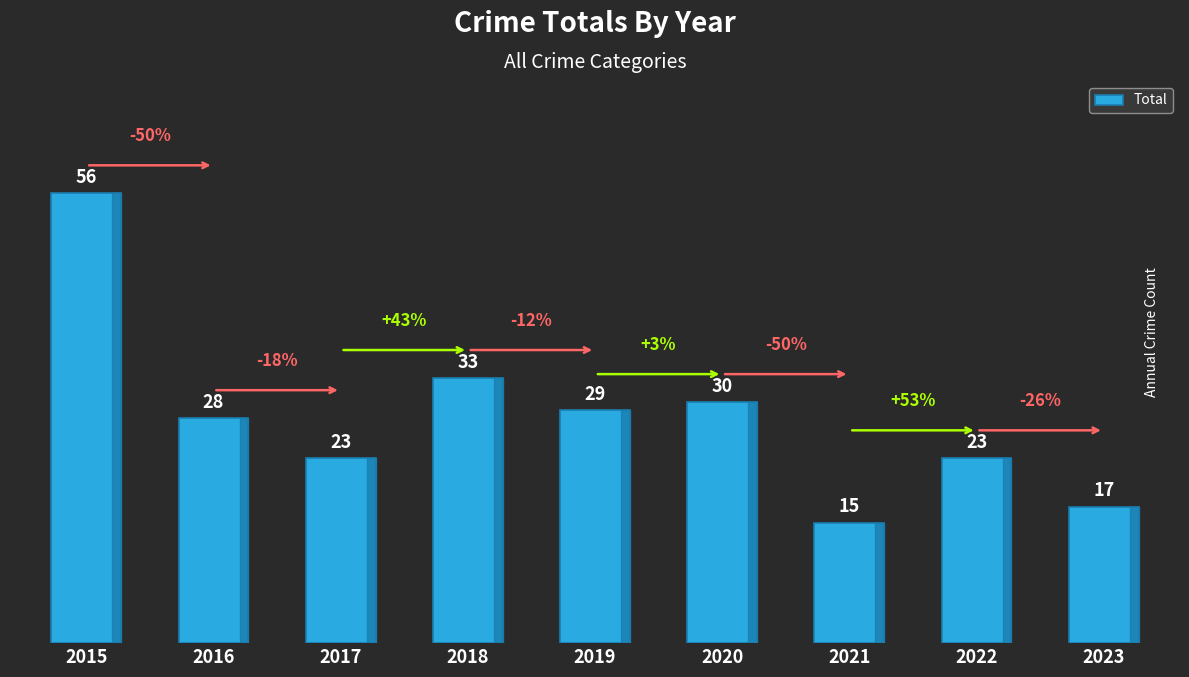

Between 2019 and 2016, which is larger?

2019